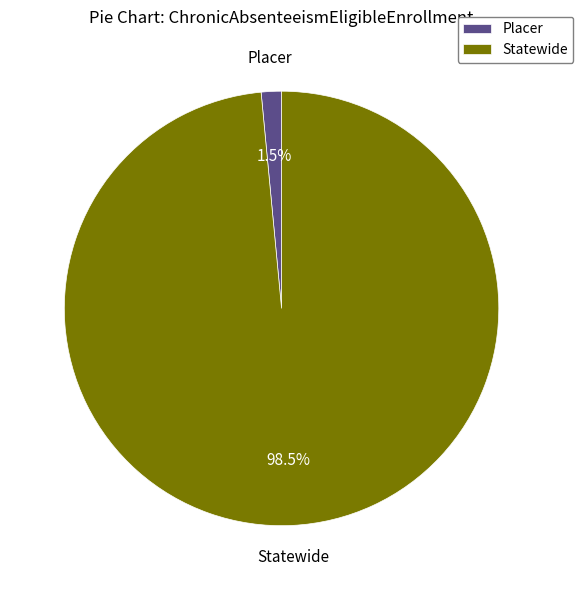

Which category has the biggest portion of the pie?

Statewide